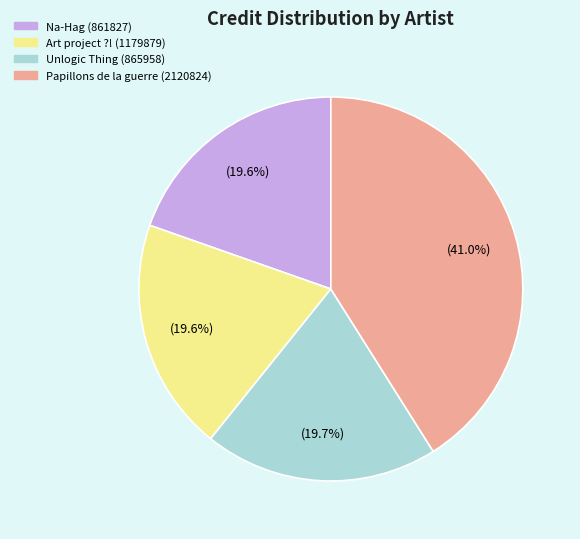

What percentage is the Art project ?! (1179879) slice, to the nearest percent?

20%